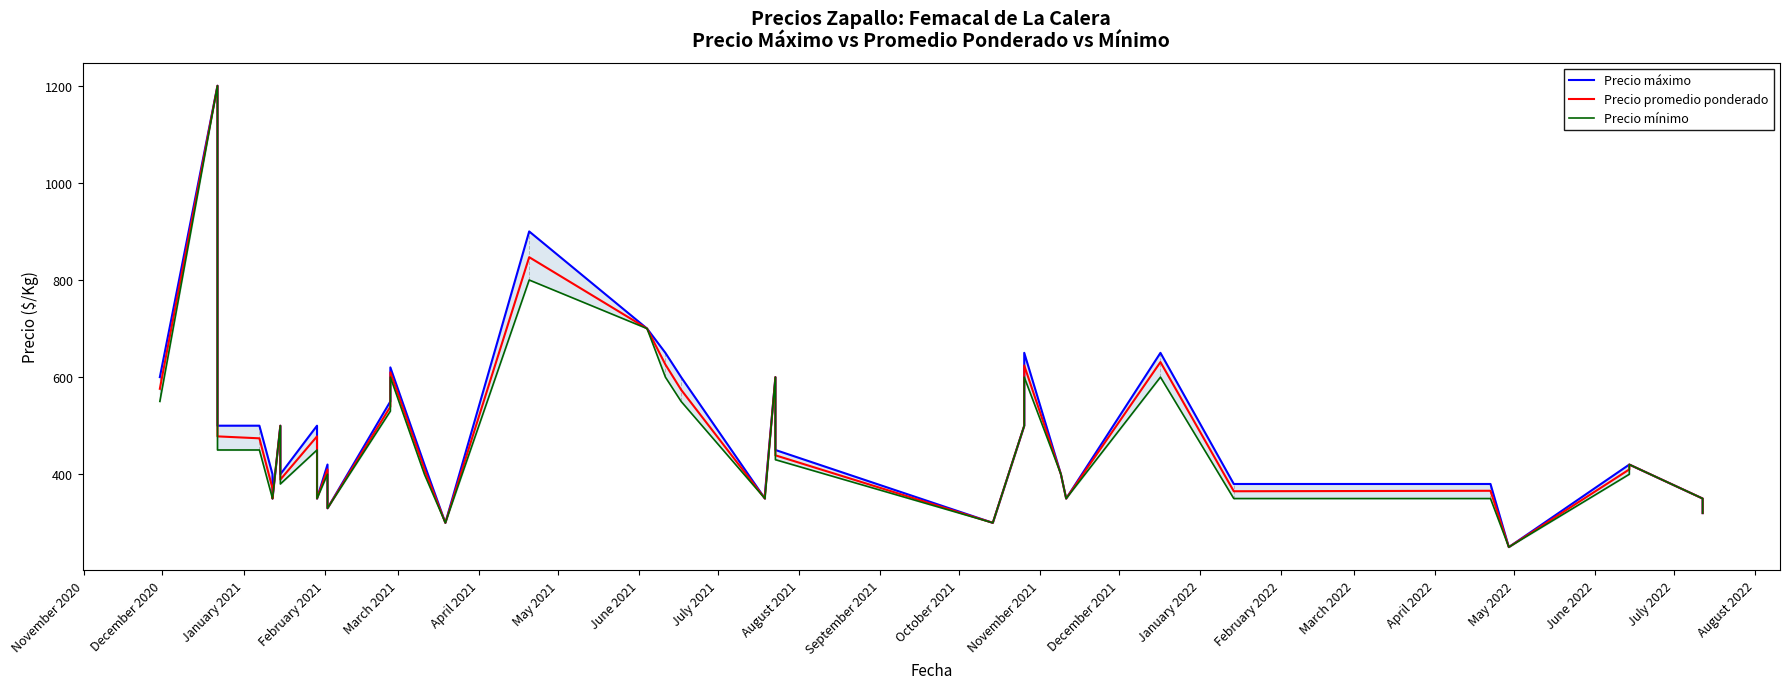

True or false: Precio máximo has more than 1 interior local peaks.

True